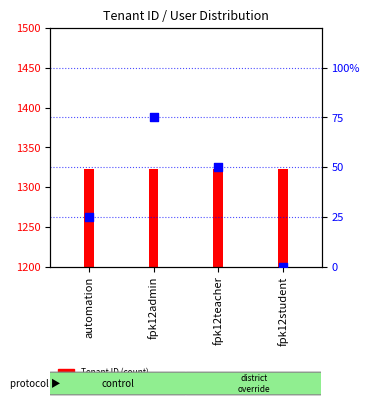

What is the change in value from automation to fpk12admin?

+50